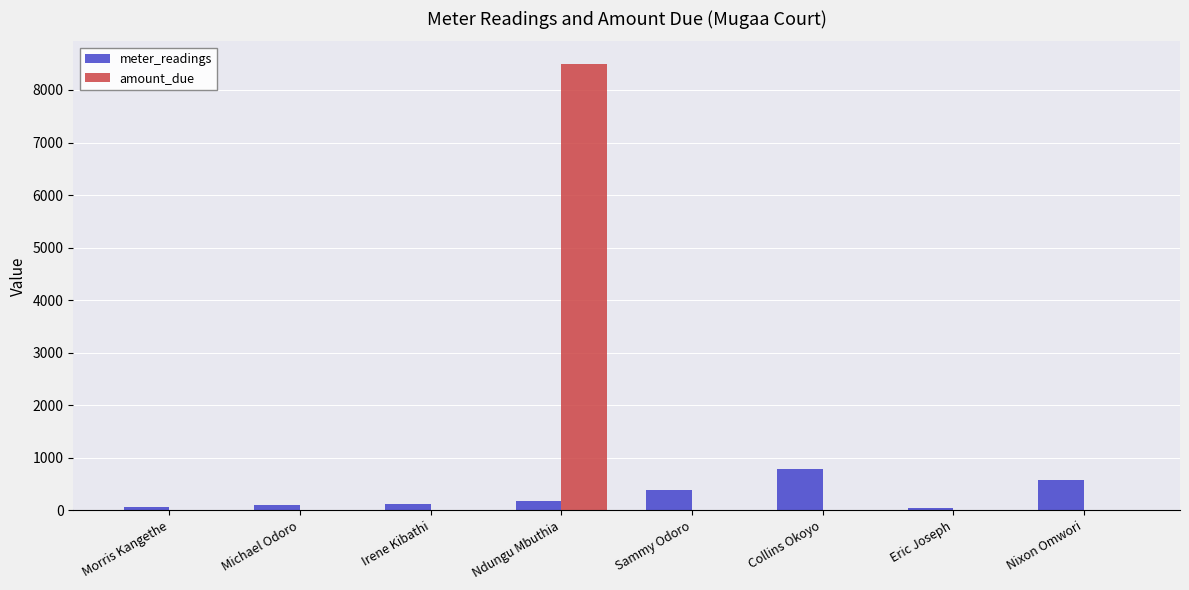

At which label does meter_readings reach its peak?

Collins Okoyo